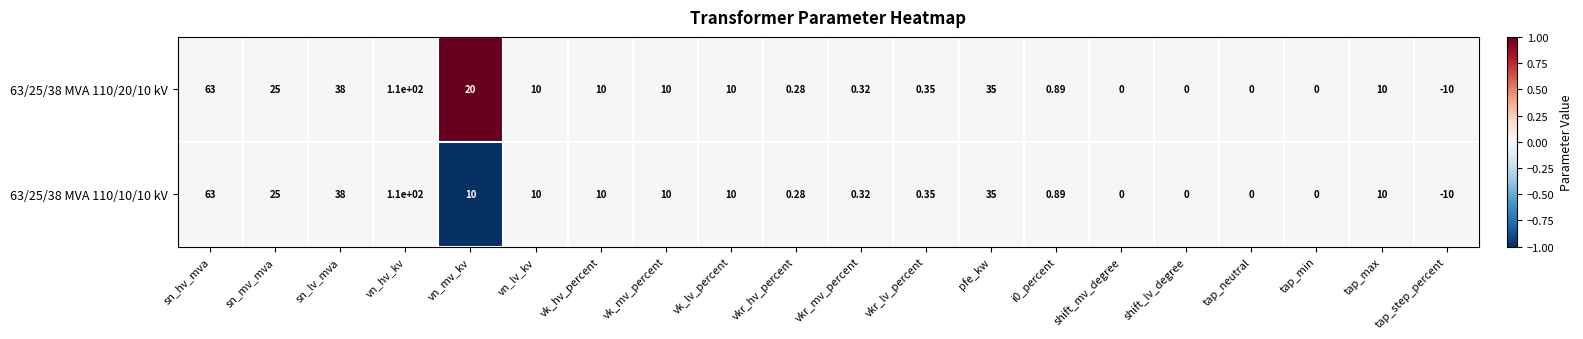

How many data points in 63/25/38 MVA 110/10/10 kV are less than 10?

9